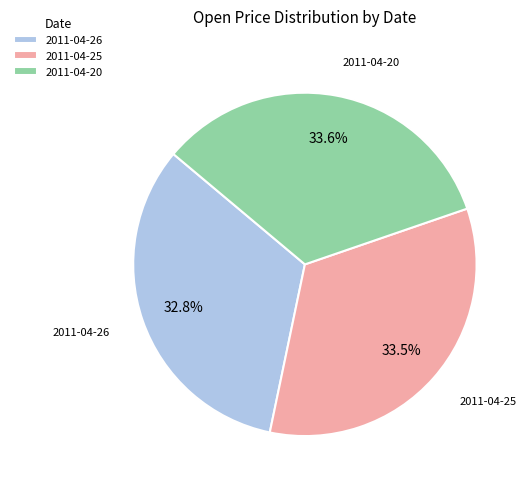

What is the ratio of the value at 2011-04-25 to the value at 2011-04-26?

1.0